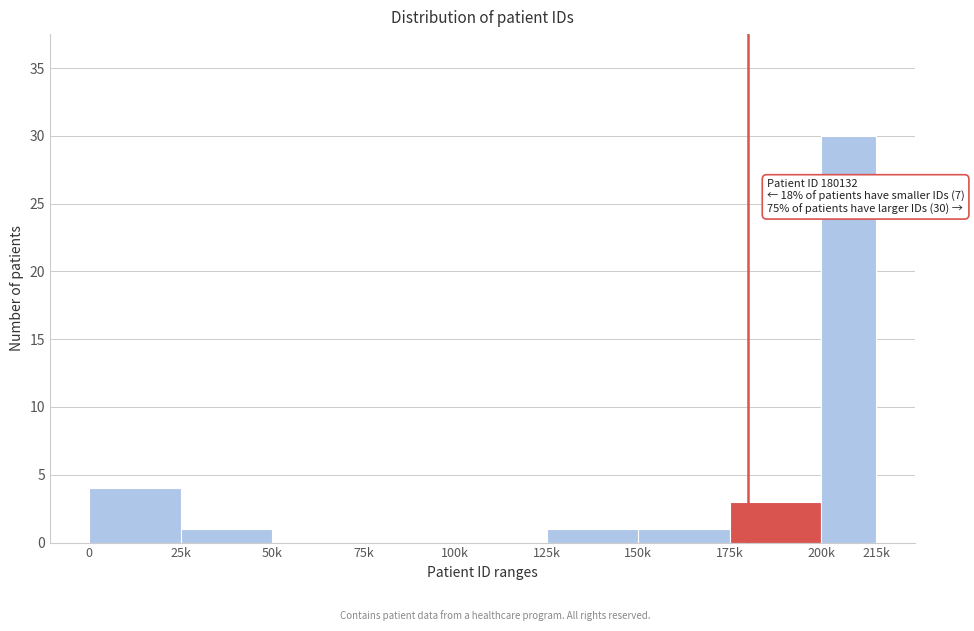

Reading left to right, what are all the values shown in this chart?

0=4	25k=1	50k=0	75k=0	100k=0	125k=1	150k=1	175k=3	200k=30